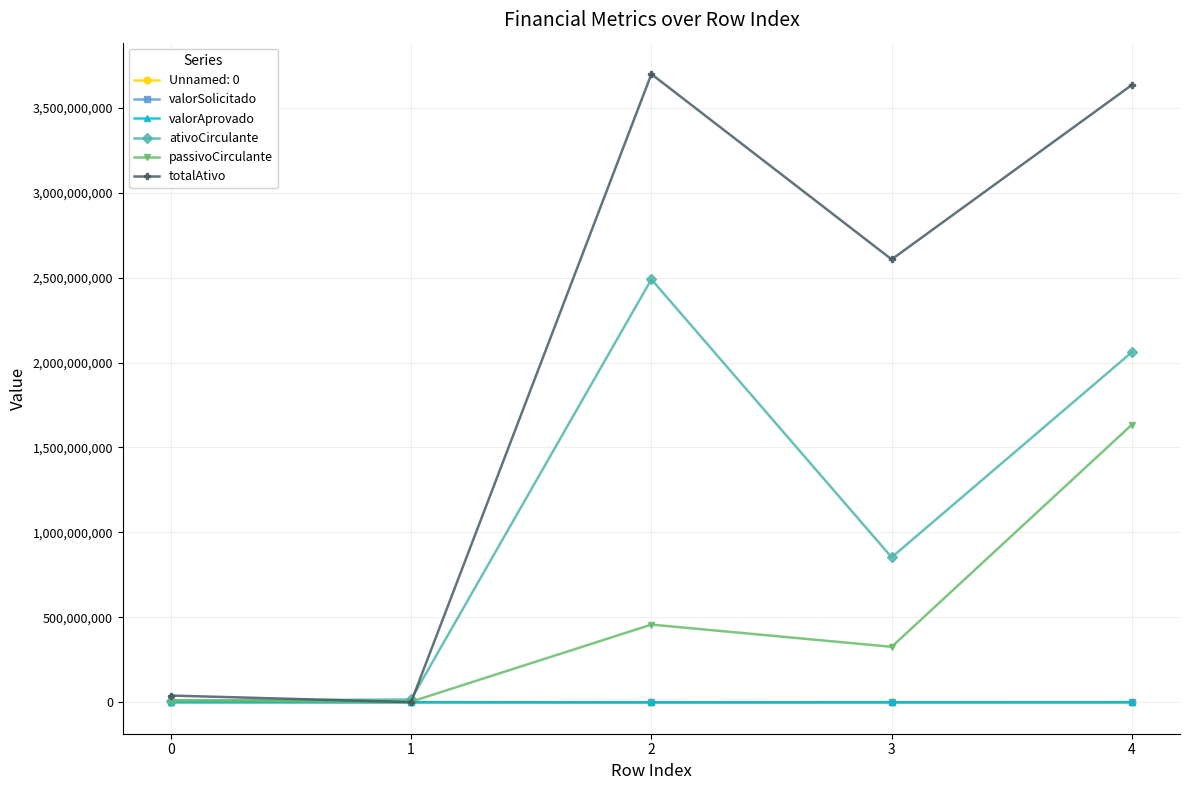

What is the value of the valorAprovado point at the 1st from the left?

697743.6